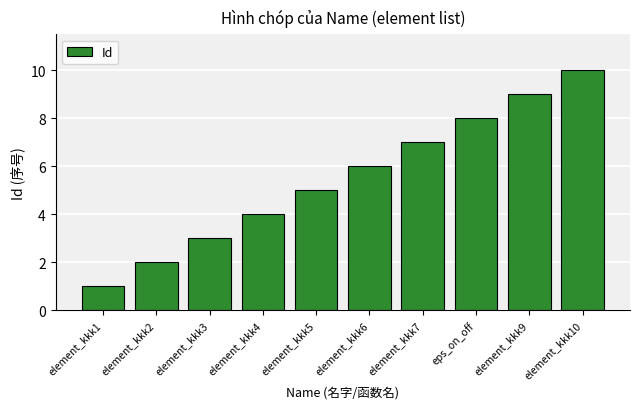

Are the bars grouped side by side (vs. stacked)?

No